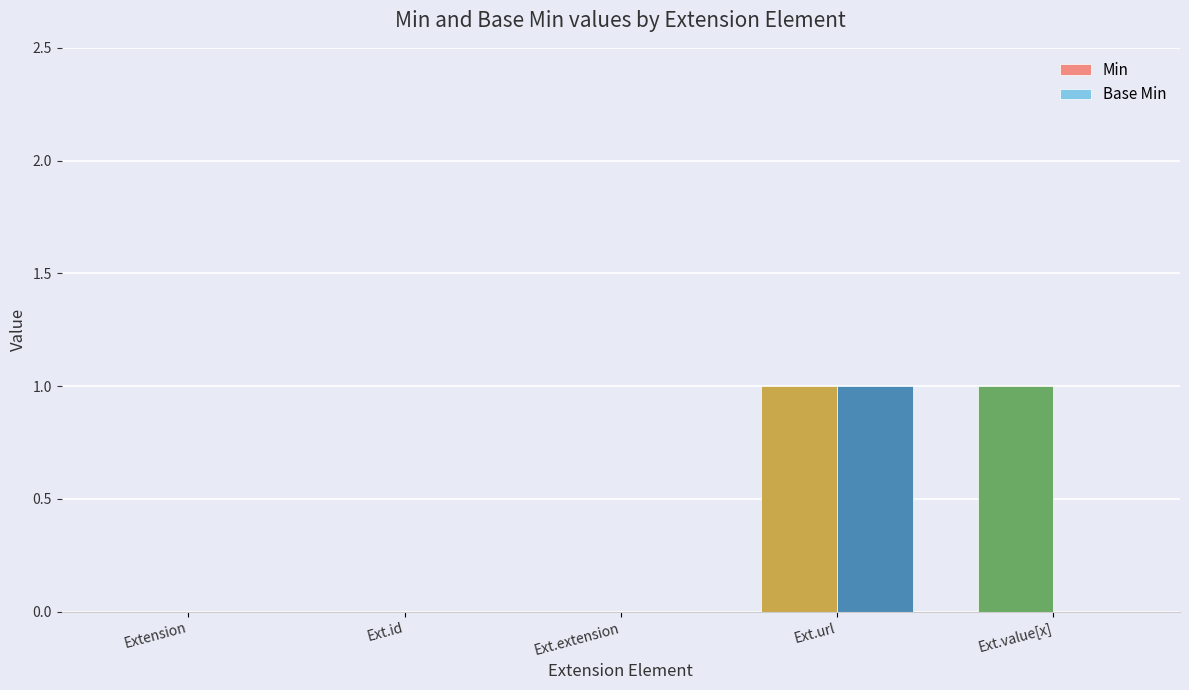

At which label does Base Min reach its peak?

Ext.url